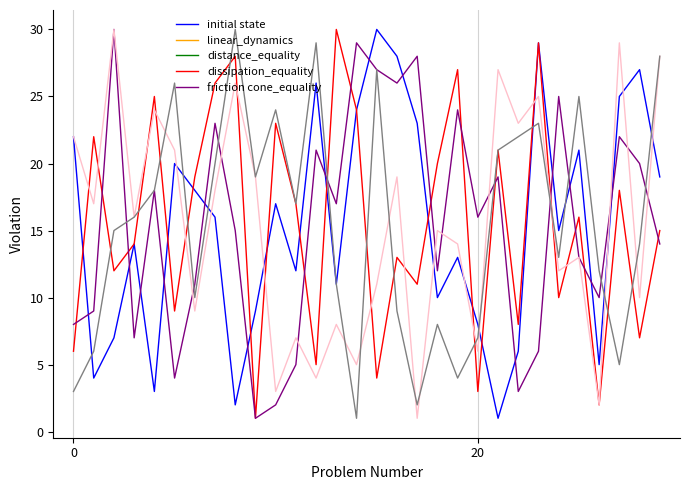

What is the maximum value shown in the chart?

30